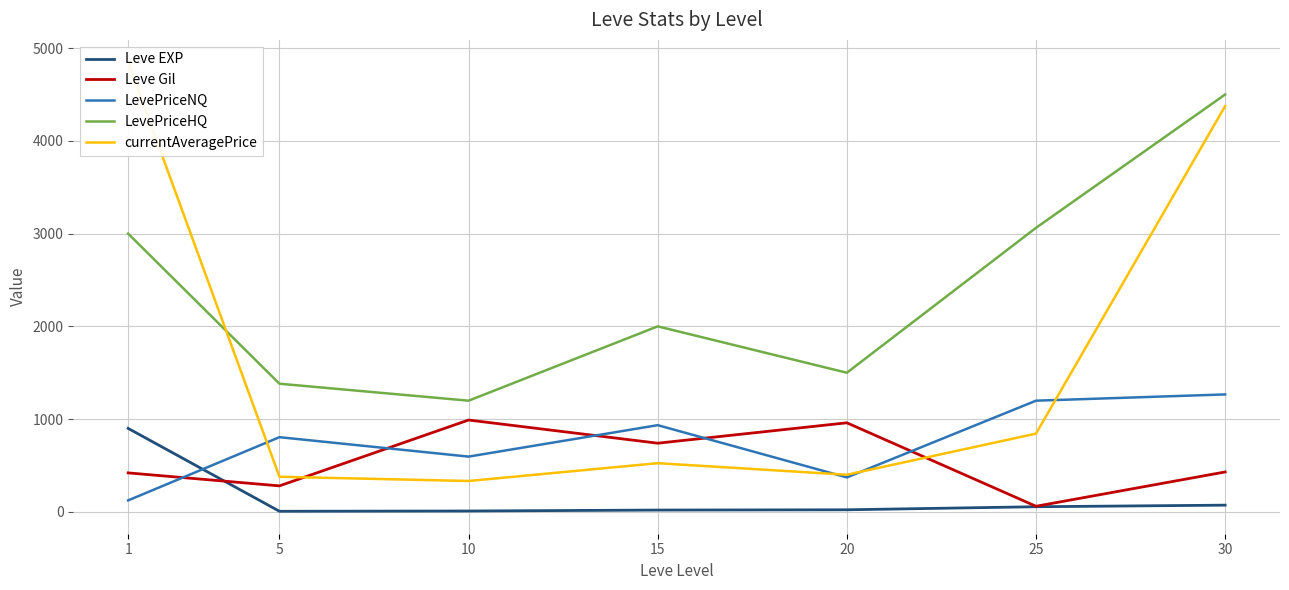

What is the average value of the LevePriceHQ series?

2377.5